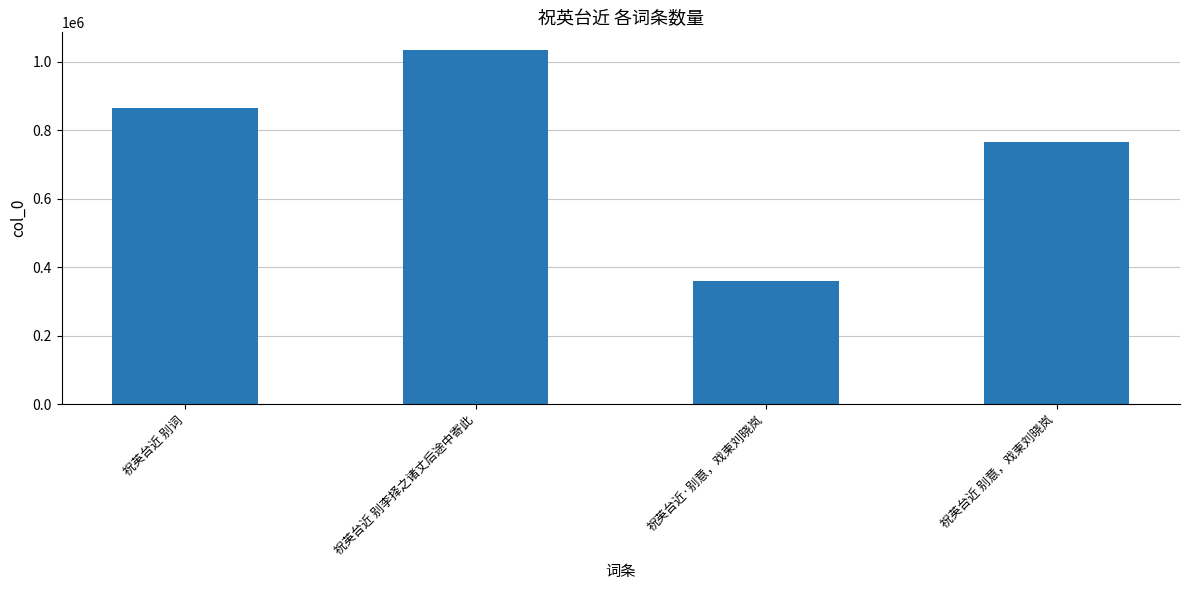

How many values are between 765632 and 1034074?

3